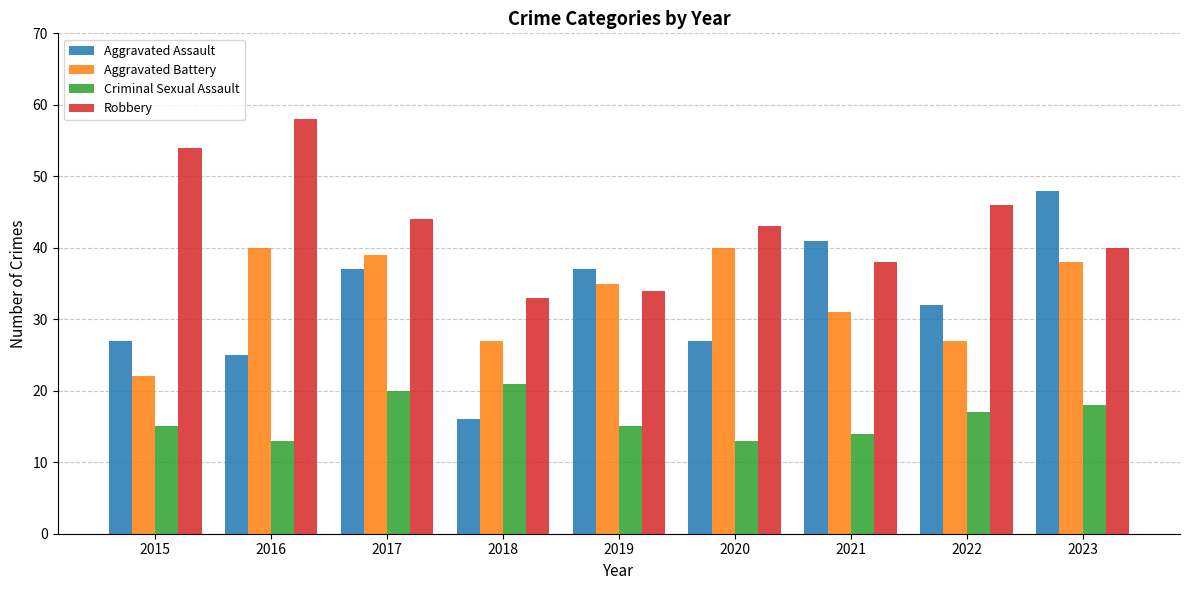

At which label does Aggravated Assault reach its peak?

2023